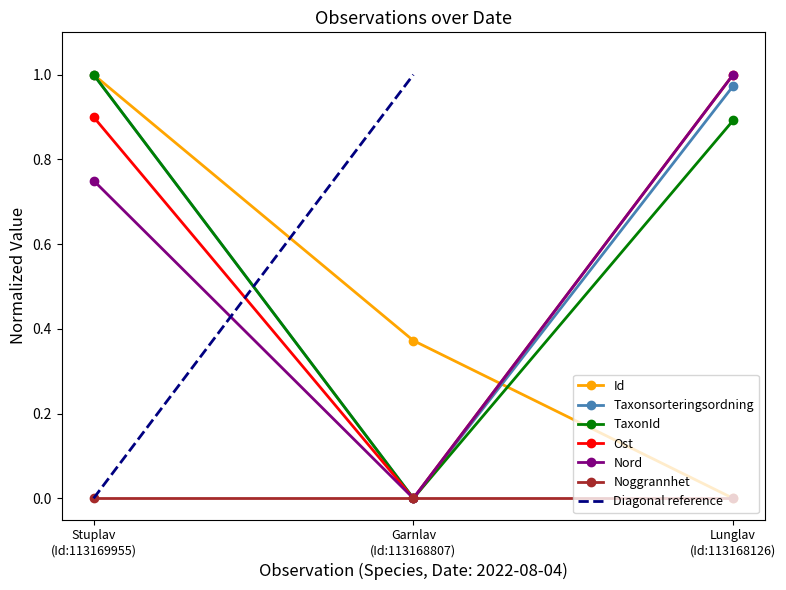

What is the value of the TaxonId point at the 3rd from the left?

0.9